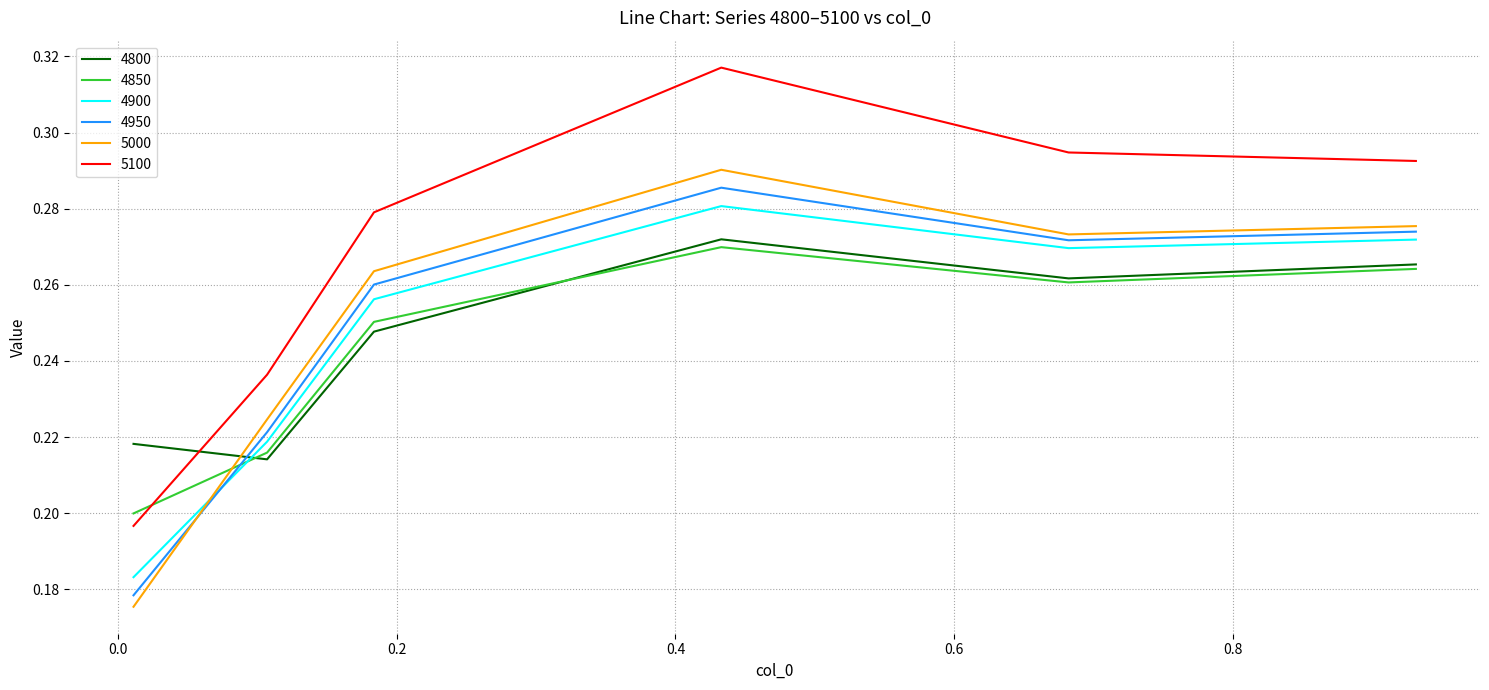

True or false: 4900 and 5100 intersect in this chart.

False